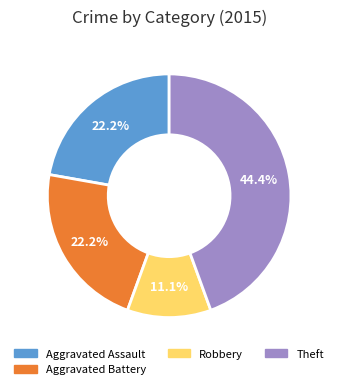

Is there any slice that represents more than half of the pie?

No